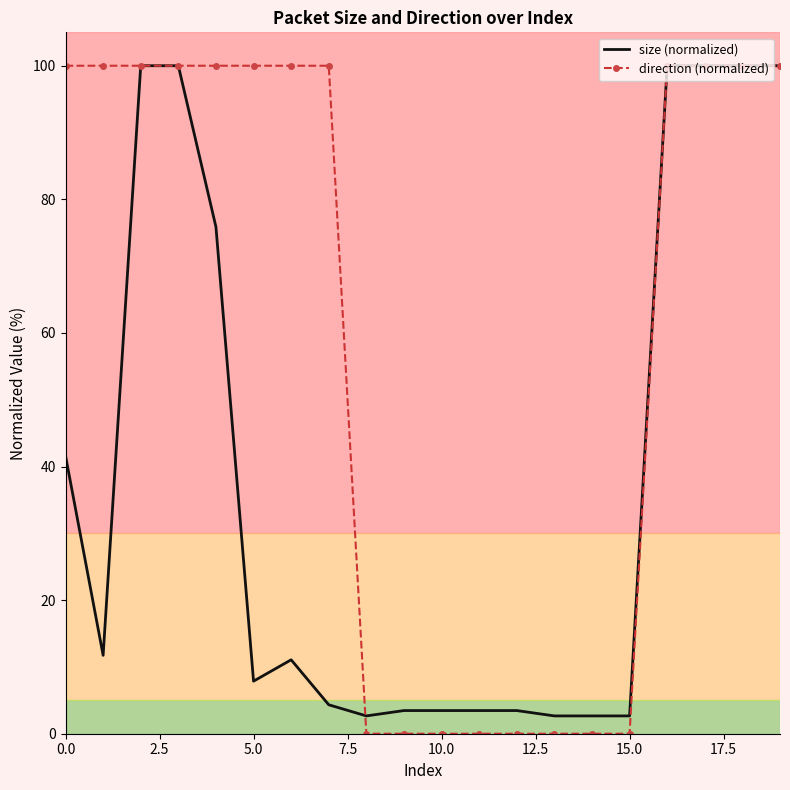

What is the greatest value displayed?

100.0